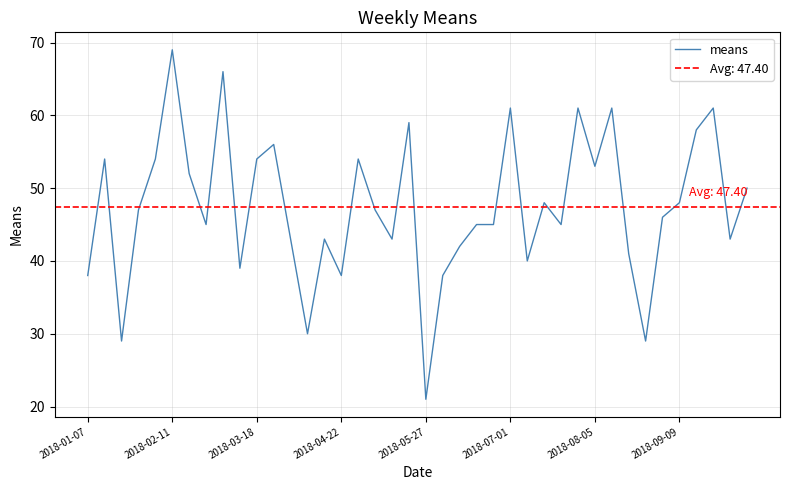

What is the ratio of the value at 26 to the value at 17?

0.9